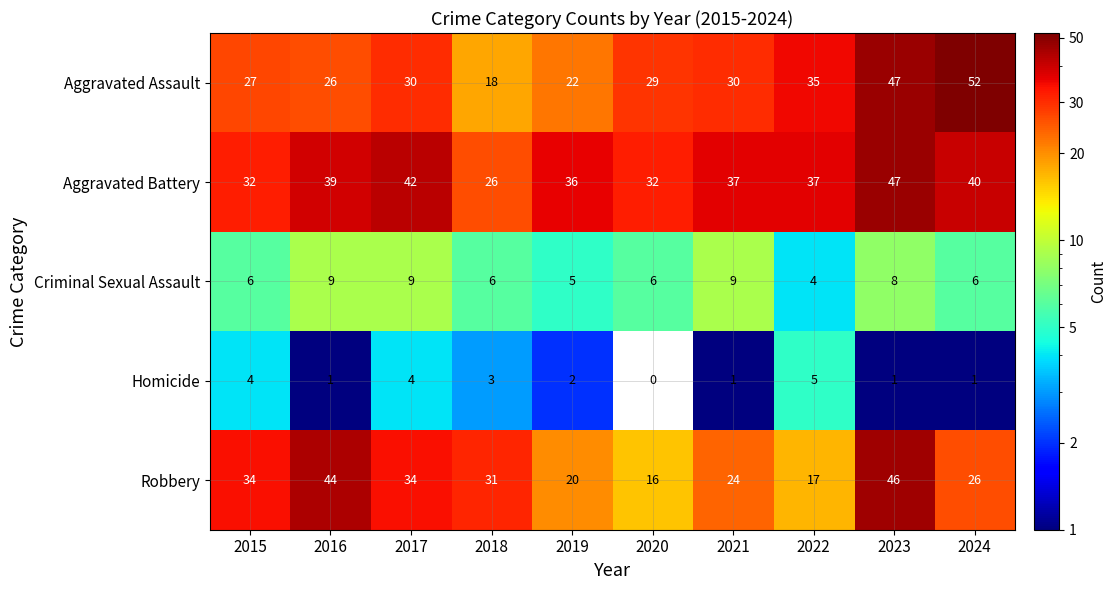

At how many categories does at least one series exceed 35?

7